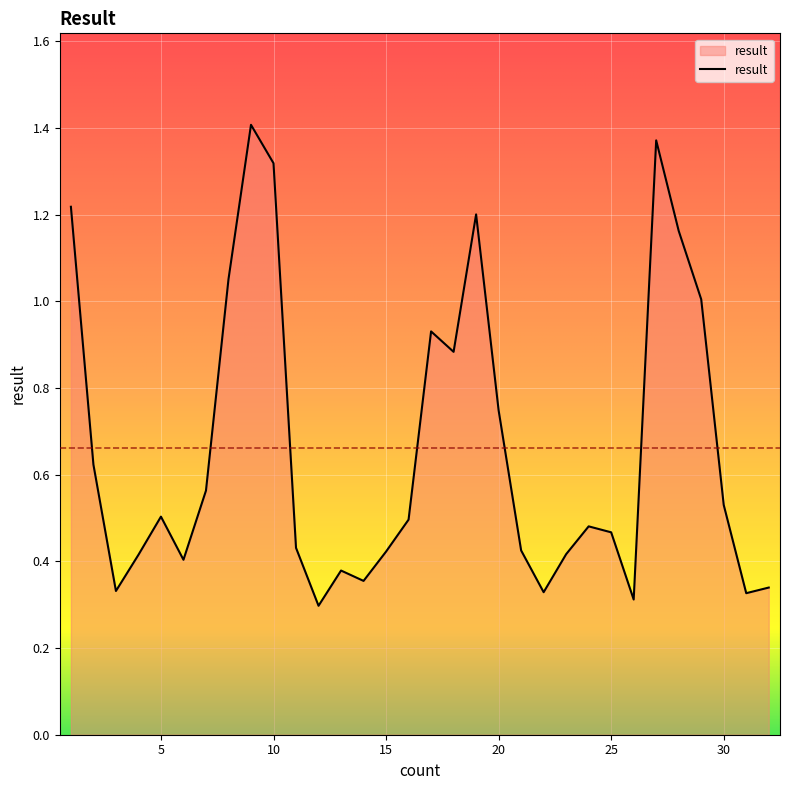

Where is the data nearest to the value 0?

12